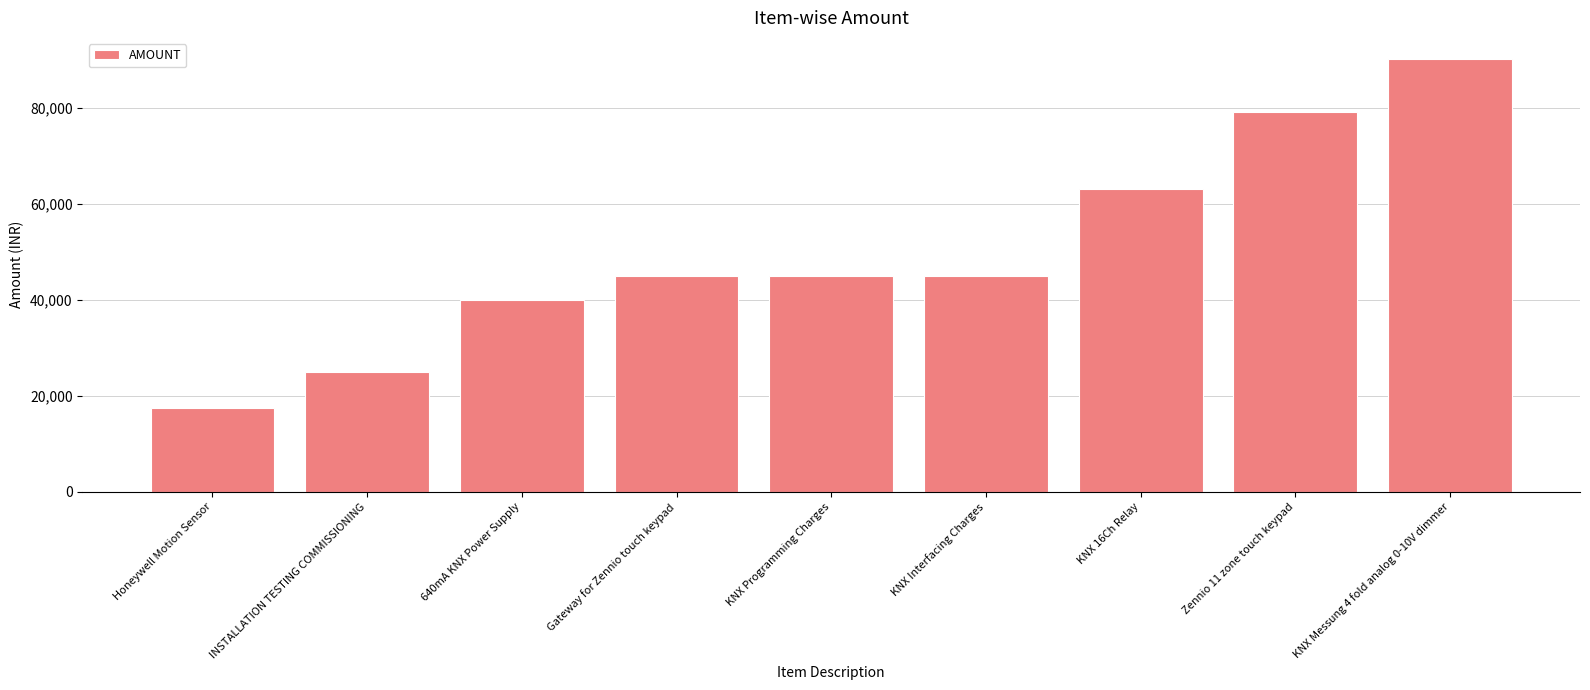

The chart shows a value of 45000 at Gateway for Zennio touch keypad. True or false?

True